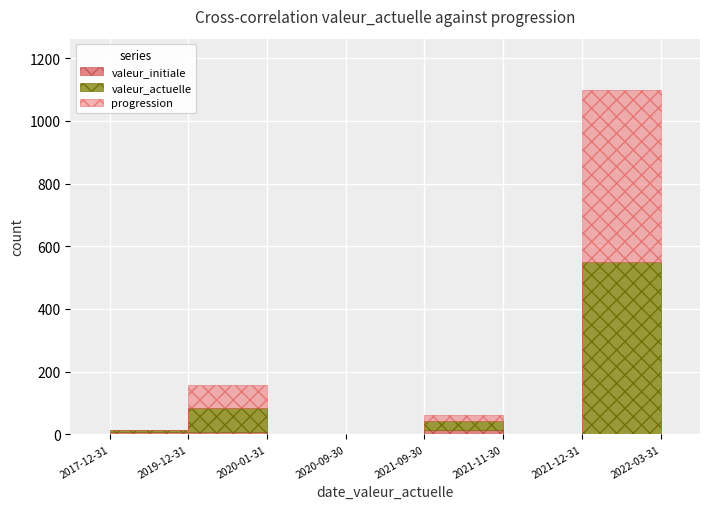

Is the value of progression at 2021-11-30 greater than the value of valeur_initiale at 2019-12-31?

No